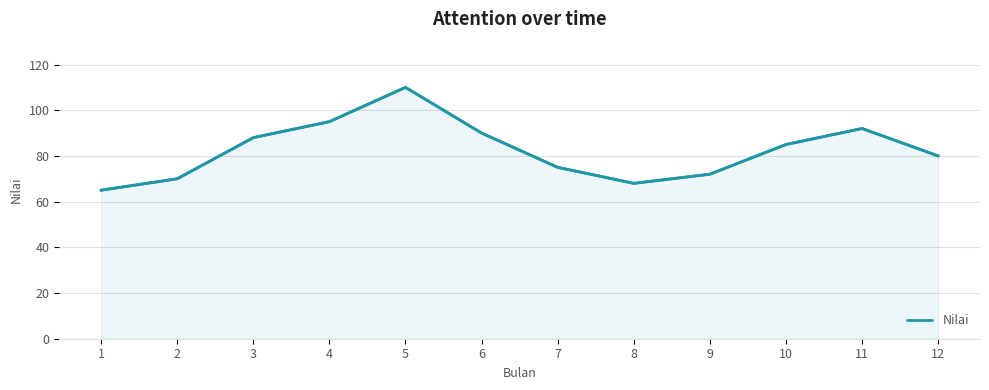

Does the chart have visible grid lines?

Yes